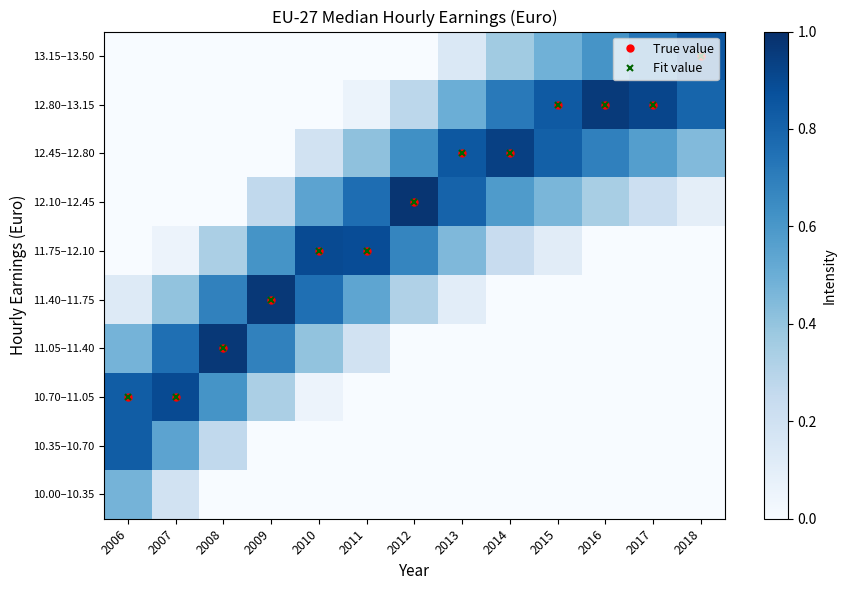

What is the spread (max minus min) of values at 2018?

0.9